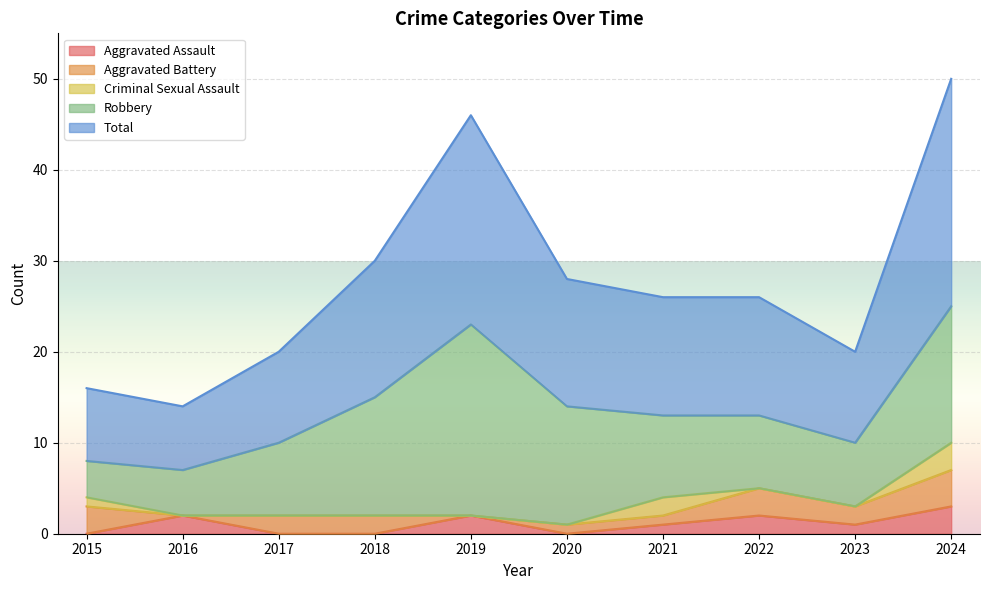

How many lines are shown in the chart?

5